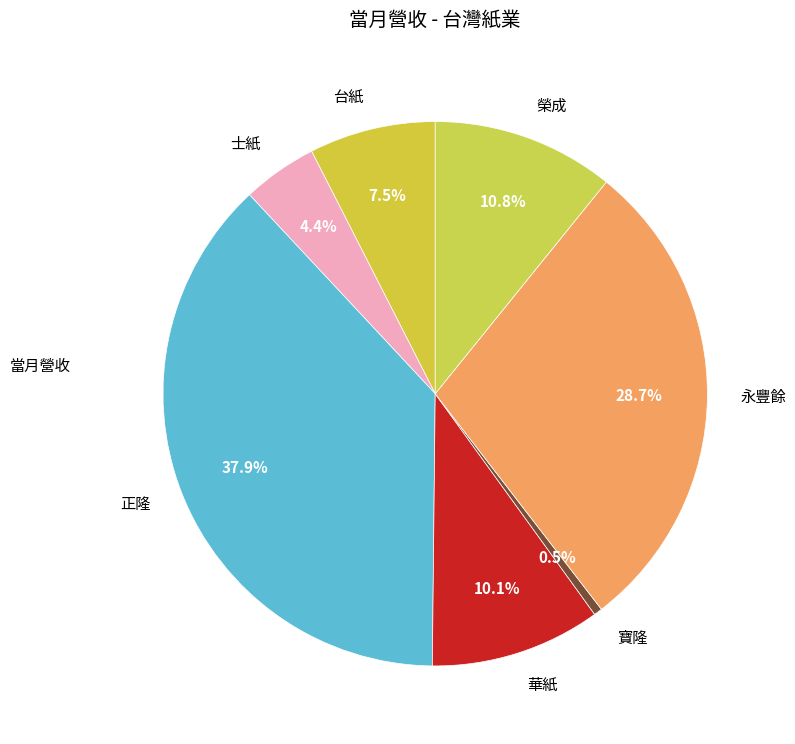

Is it true that 寶隆 is 8% of the pie?

False